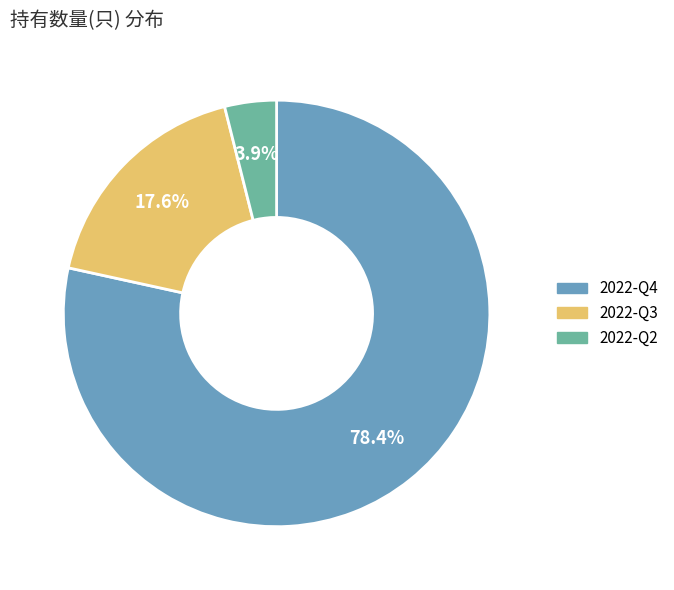

Rank the categories by value from lowest to highest.

2022-Q2, 2022-Q3, 2022-Q4